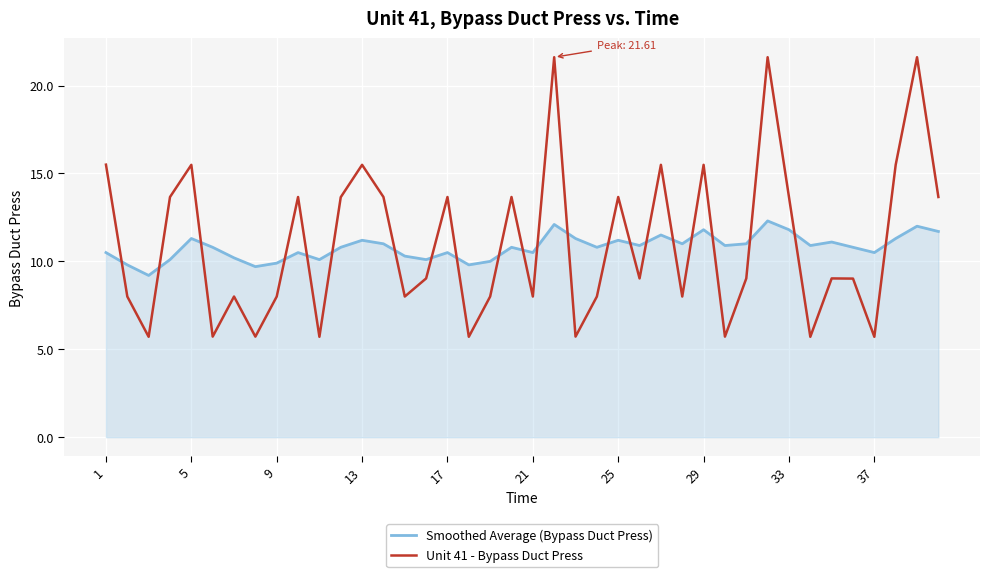

List the series in order of their peak value, lowest first.

Smoothed Average (Bypass Duct Press), Unit 41 - Bypass Duct Press